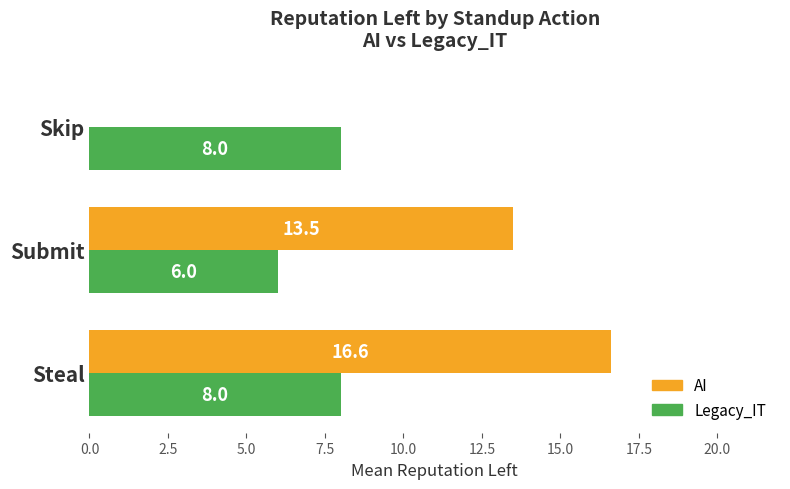

How many Legacy_IT values are between 6 and 8?

3